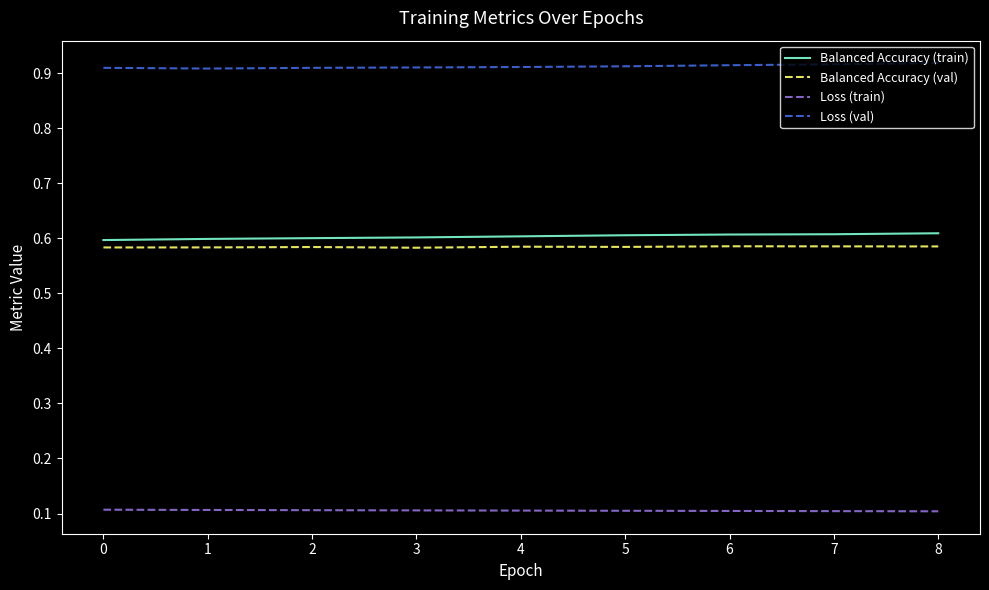

The value of Balanced Accuracy (val) at 0 is 1.0. True or false?

False